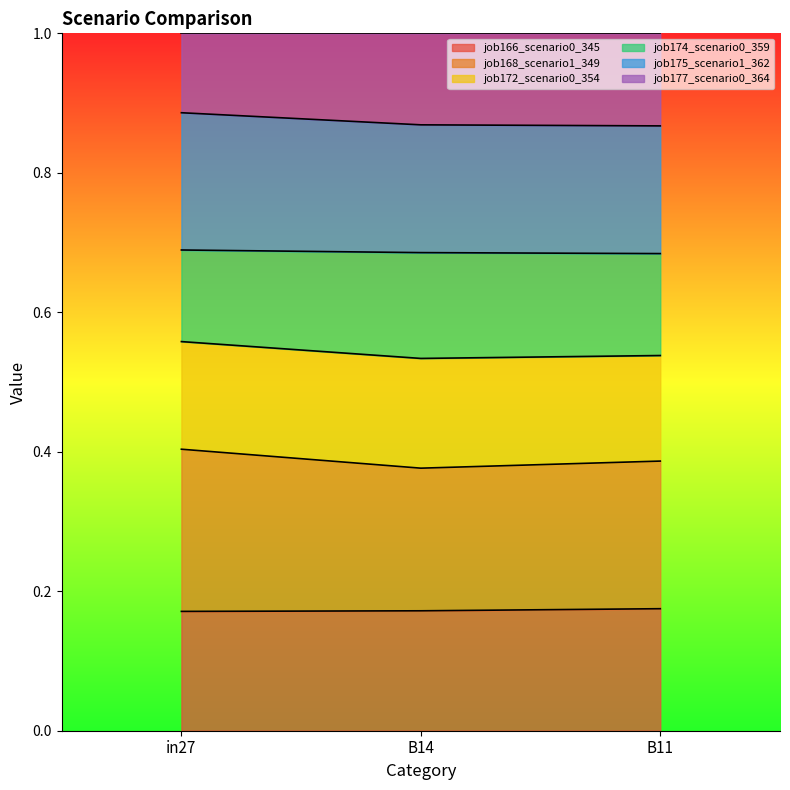

How many categories are shown in the chart?

3